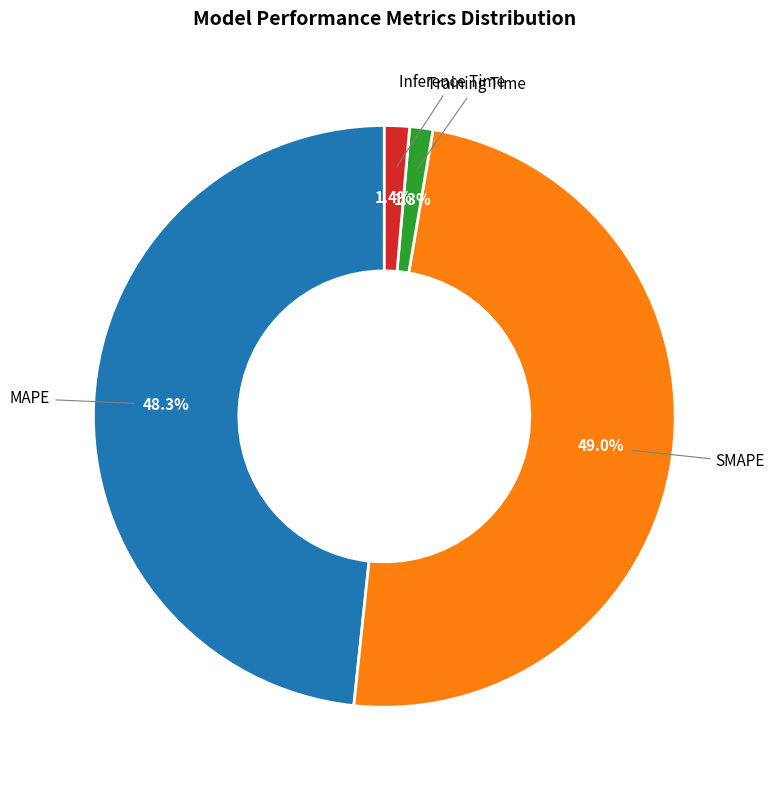

Is there any slice that represents more than half of the pie?

No